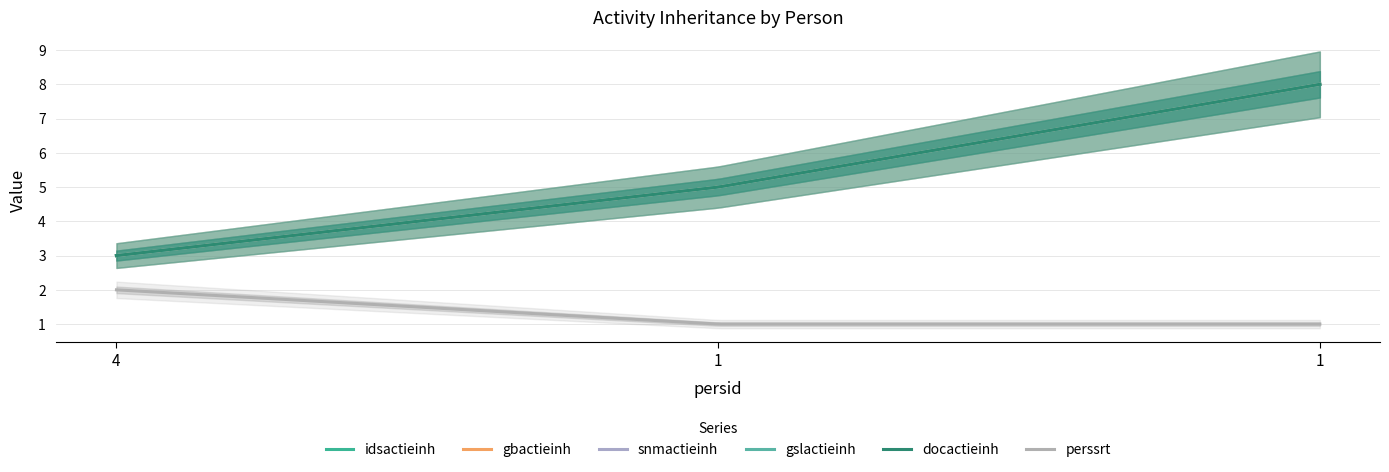

True or false: snmactieinh has a value of 14 at 1.

False